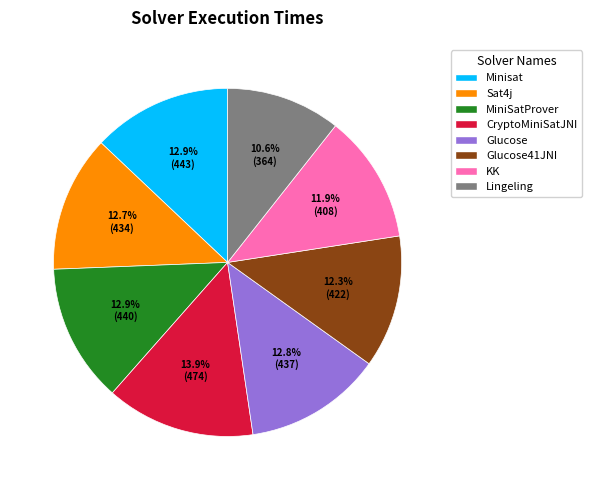

Is there any slice that represents more than half of the pie?

No